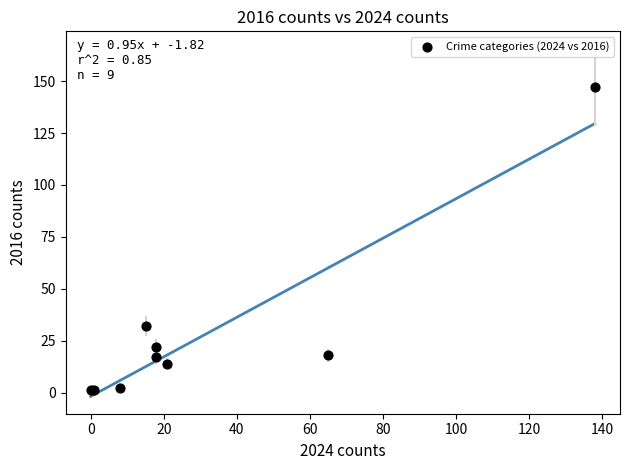

What Y value in the scatter plot is closest to 74?

32